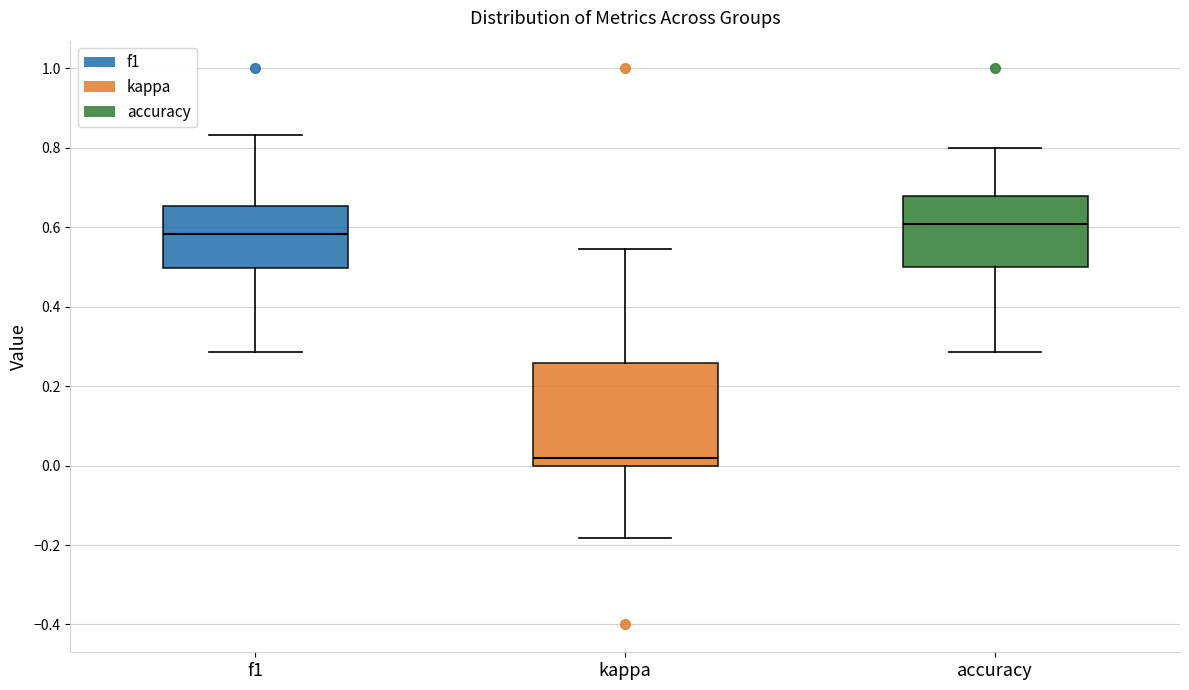

Reading left to right, transcribe this box plot: for each box, give where its median line is, the range the box spans, and where its two whiskers end, as read against the y-axis. The values are not printed on the chart, so give them approximately, as read against the axis.

f1: median 0.58, box 0.50 to 0.66, whiskers 0.28 to 0.84
kappa: median 0.02, box 0.00 to 0.26, whiskers -0.18 to 0.54
accuracy: median 0.60, box 0.50 to 0.68, whiskers 0.28 to 0.80